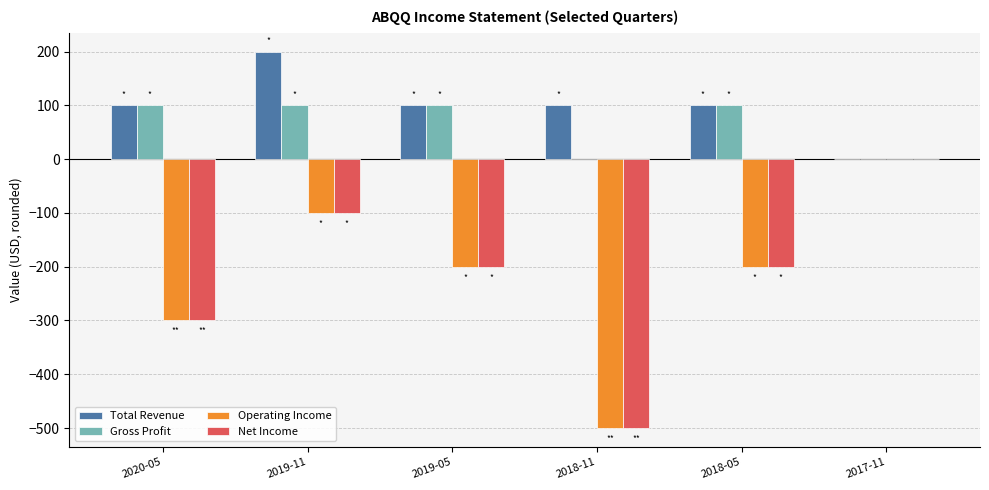

True or false: Gross Profit has a value of 162 at 2019-11.

False